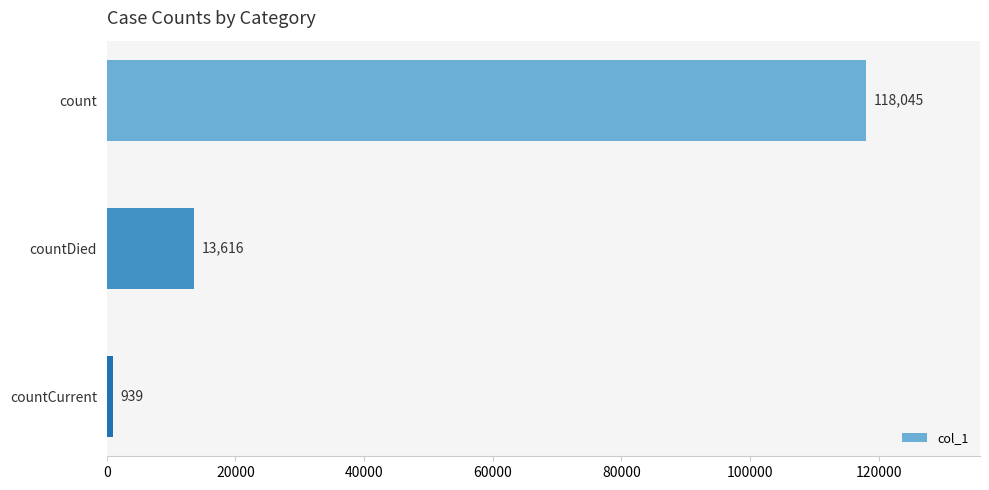

Reading bottom to top, extract all data points from this chart.

939	13616	118045